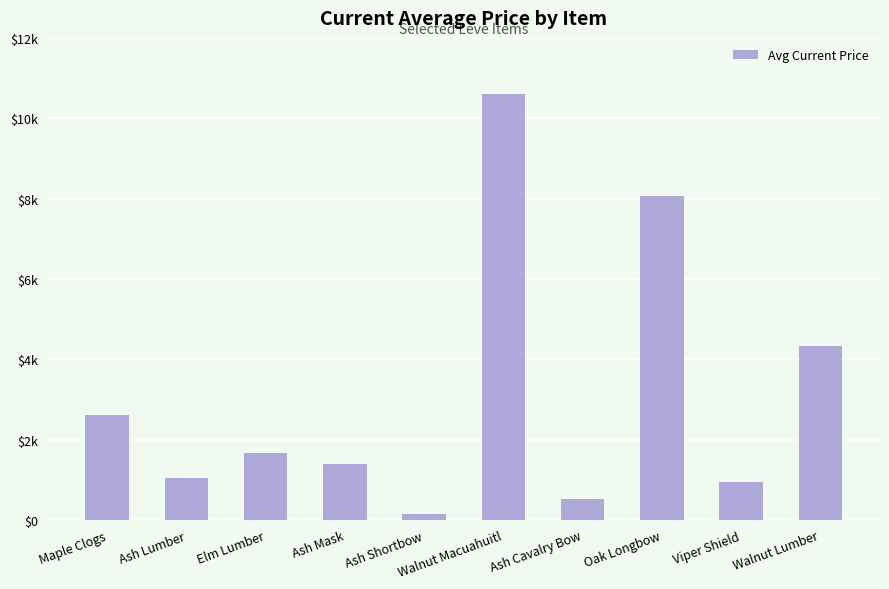

Reading left to right, what are all the values shown in this chart?

Maple Clogs=2600	Ash Lumber=1033	Elm Lumber=1652	Ash Mask=1386	Ash Shortbow=150	Walnut Macuahuitl=10600	Ash Cavalry Bow=525	Oak Longbow=8070	Viper Shield=946	Walnut Lumber=4320